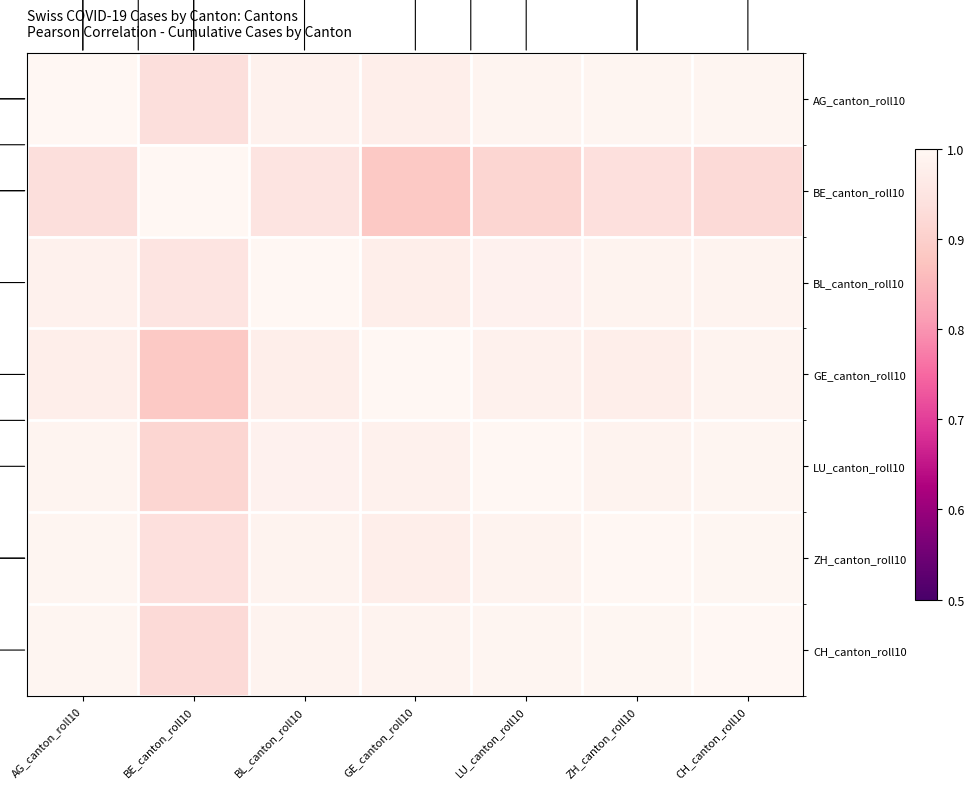

Which has a higher value, BE_canton_roll10 or LU_canton_roll10?

LU_canton_roll10